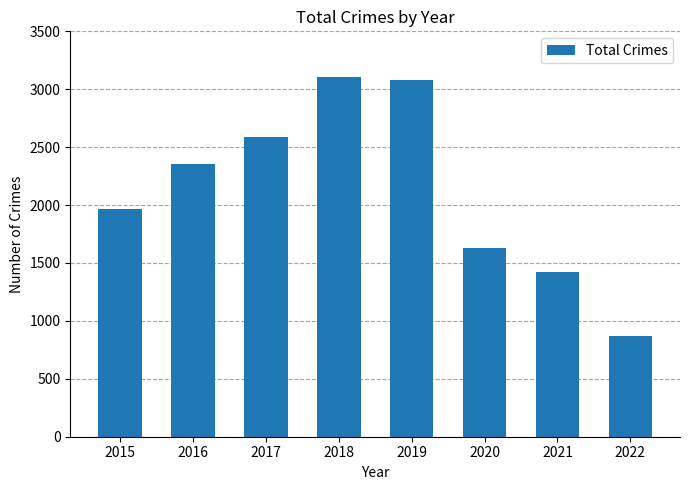

What is the value of the 4th bar from the left?

3103